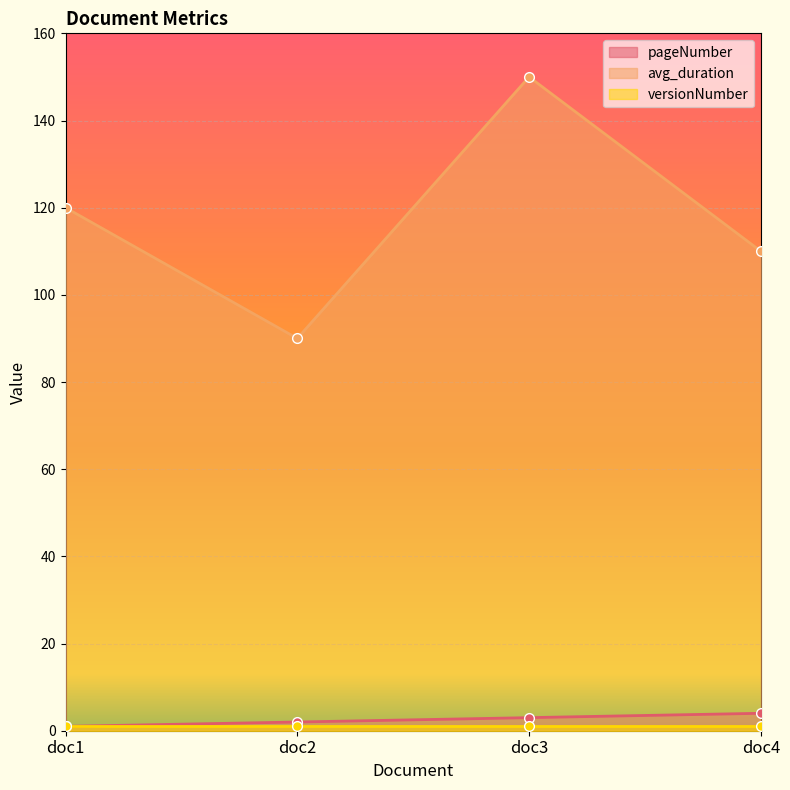

At which category is the sum across all series the highest?

doc3